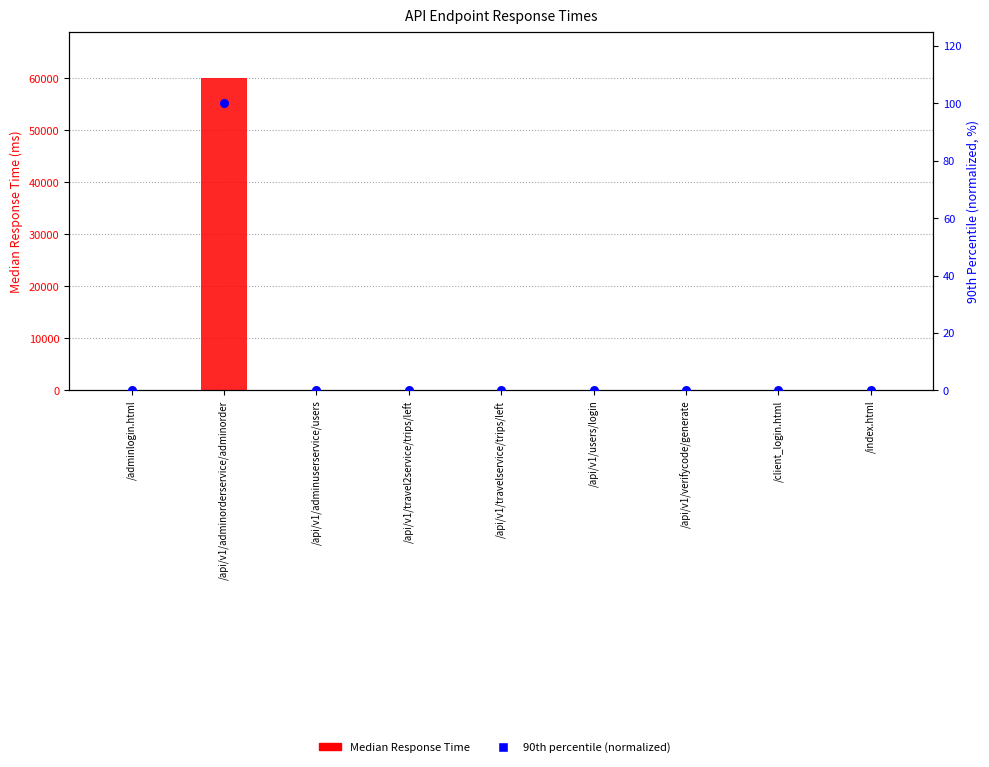

Is the value of Median Response Time at /adminlogin.html greater than the value of 90th percentile rank within sample at /api/v1/travelservice/trips/left?

Yes